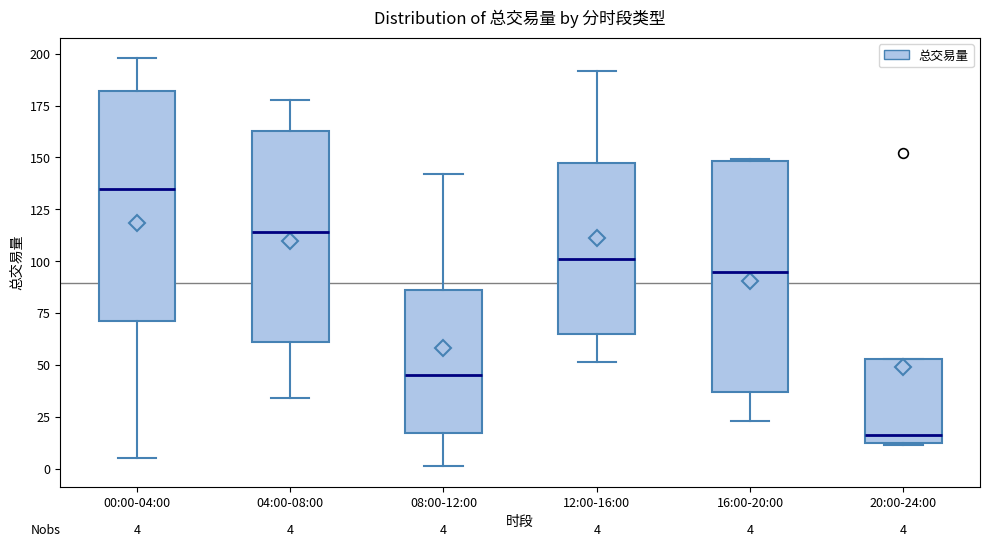

Which box has the highest median line?

00:00-04:00